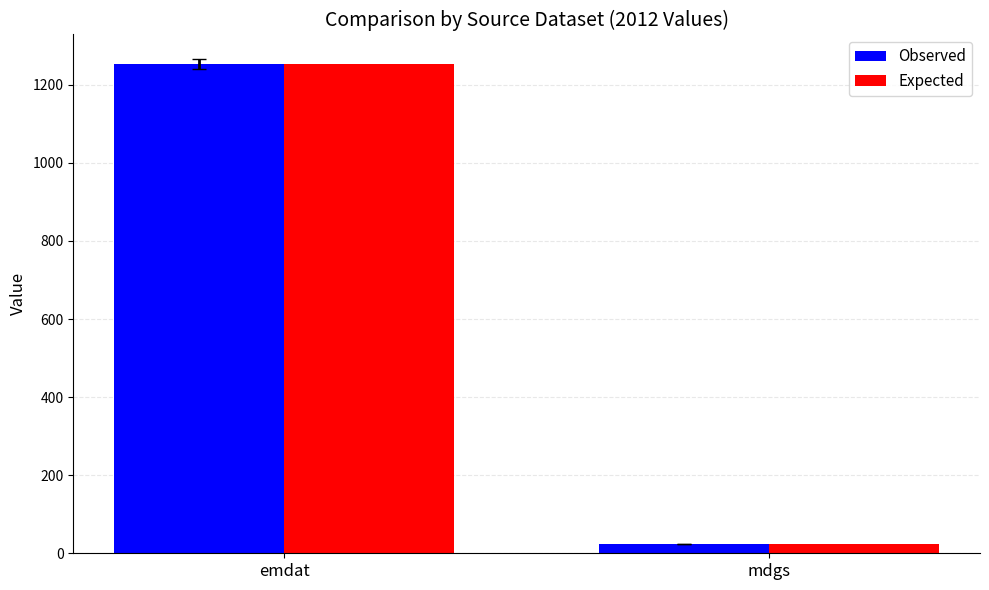

How many bars are there in total?

4